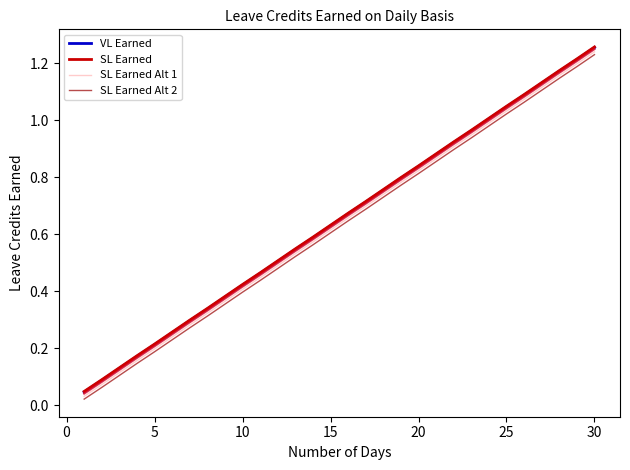

Which category has the highest value in the SL Earned series?

30